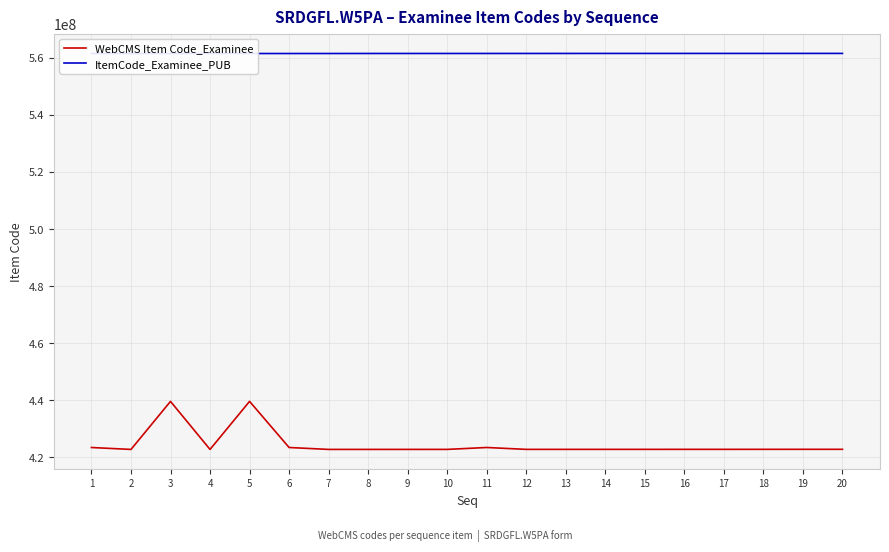

Reading left to right, what are all the values shown in this chart?

WebCMS Item Code_Examinee: 1=423478768	2=422808413	3=439626965	4=422808846	5=439634051	6=423481844	7=422812015	8=422813993	9=422818129	10=422820016	11=423482072	12=422825047	13=422825711	14=422830366	15=422832119	16=422835299	17=422836145	18=422839891	19=422844798	20=422845512
ItemCode_Examinee_PUB: 1=561456361	2=561456376	3=561457895	4=561461497	5=561462065	6=561462553	7=561464326	8=561475297	9=561476684	10=561478170	11=561479261	12=561481967	13=561486023	14=561491322	15=561491560	16=561492301	17=561494187	18=561494204	19=561498430	20=561498757